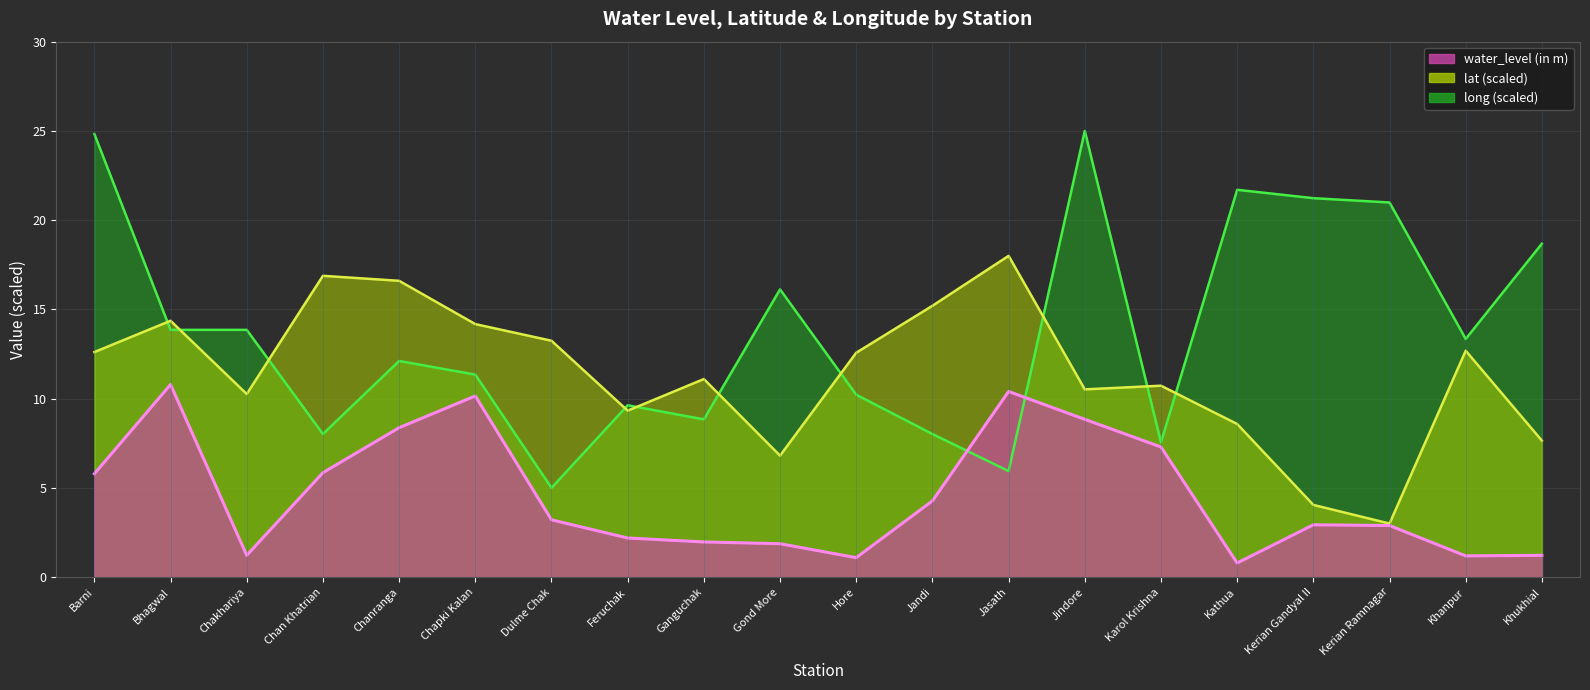

At Ganguchak, list the series in order from smallest to largest.

water_level (in m), long, lat